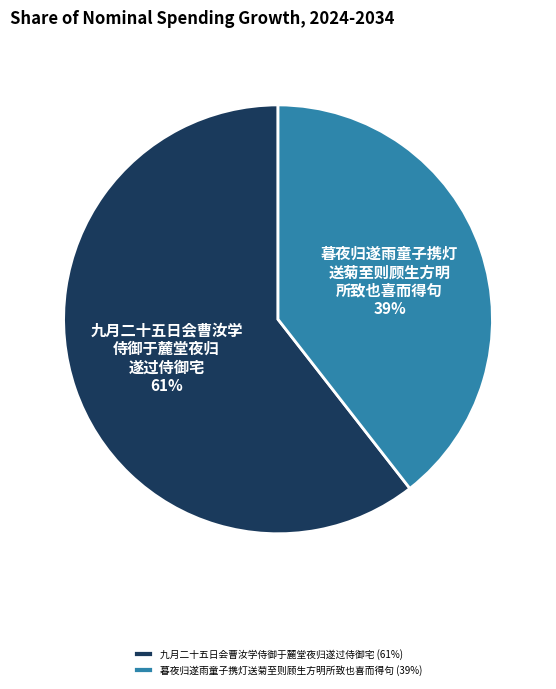

Which slice is the largest?

九月二十五日会曹汝学侍御于麓堂夜归遂过侍御宅